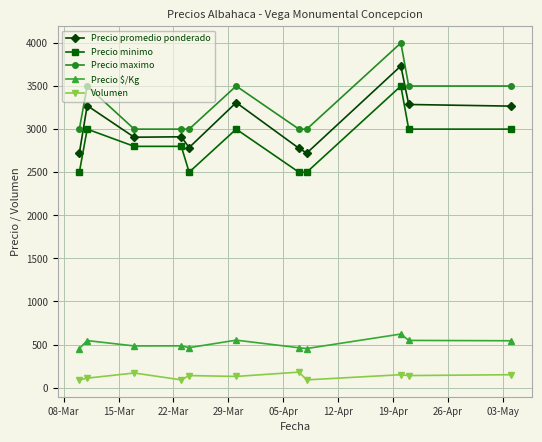

True or false: Precio $/Kg has more than 2 interior local peaks.

True